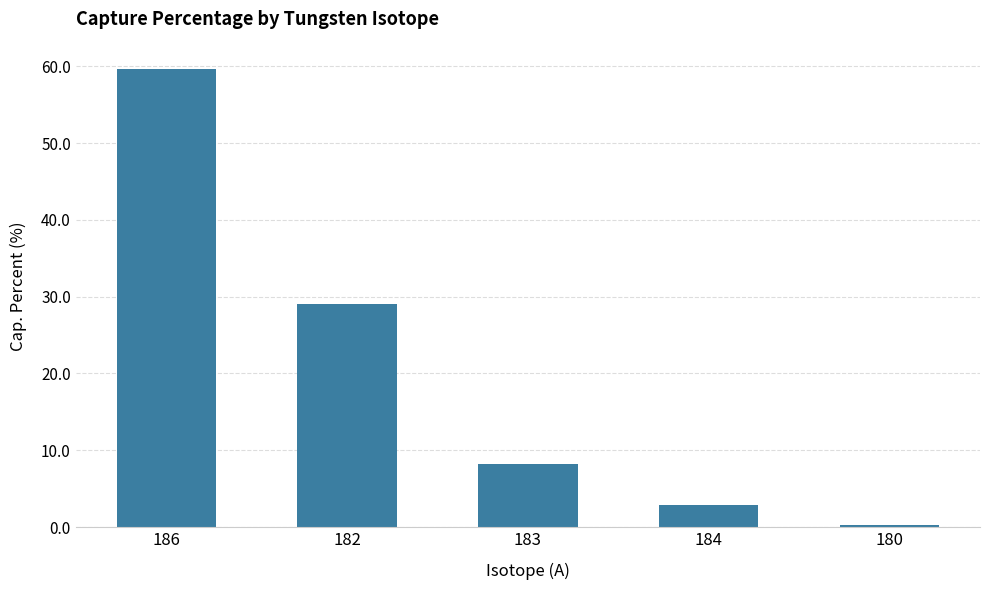

Between 186 and 183, which is larger?

186